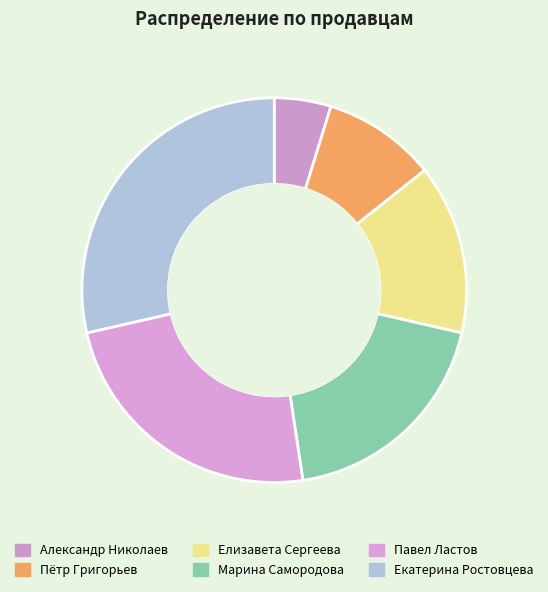

Which slice is the largest?

Екатерина Ростовцева